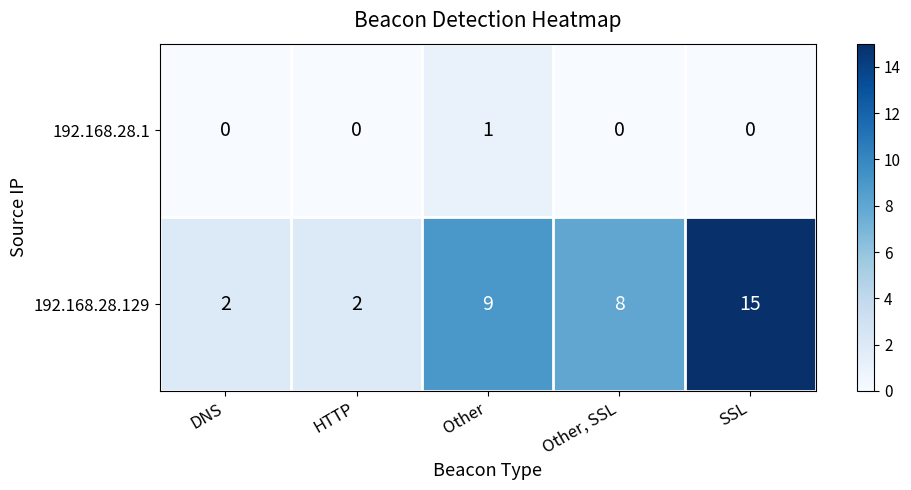

List the series in order of their peak value, lowest first.

192.168.28.1, 192.168.28.129